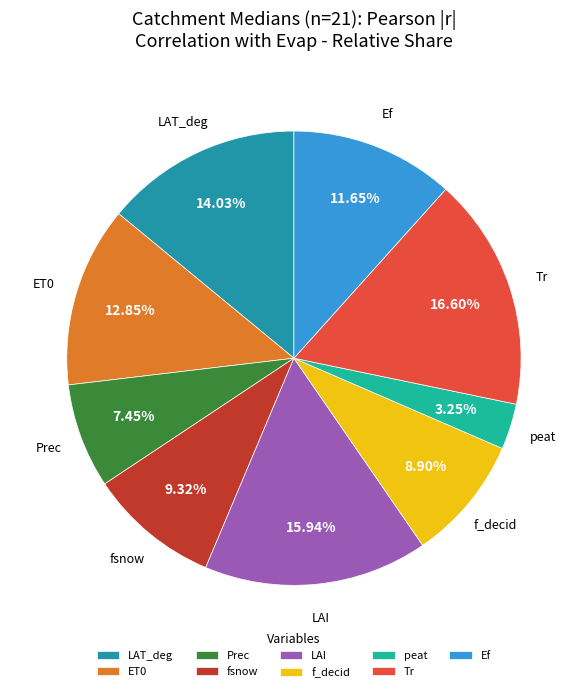

To the nearest percent, what portion does LAI represent?

16%